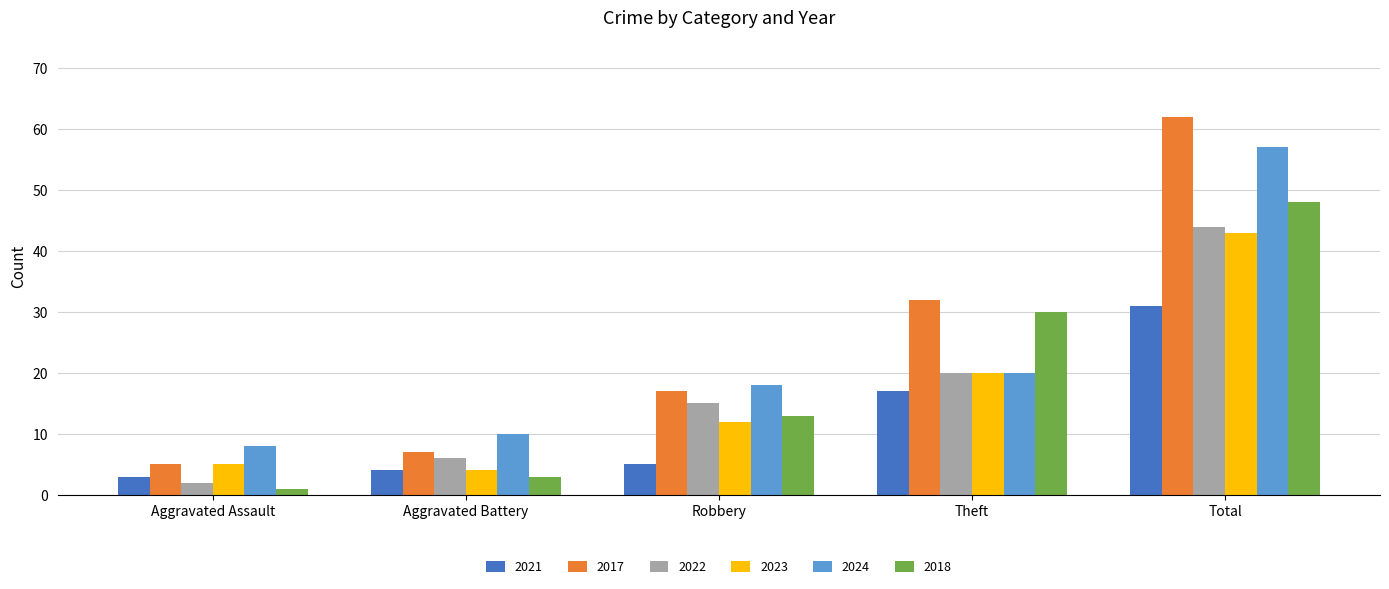

What is the difference between the 2021 values at Robbery and Theft?

12